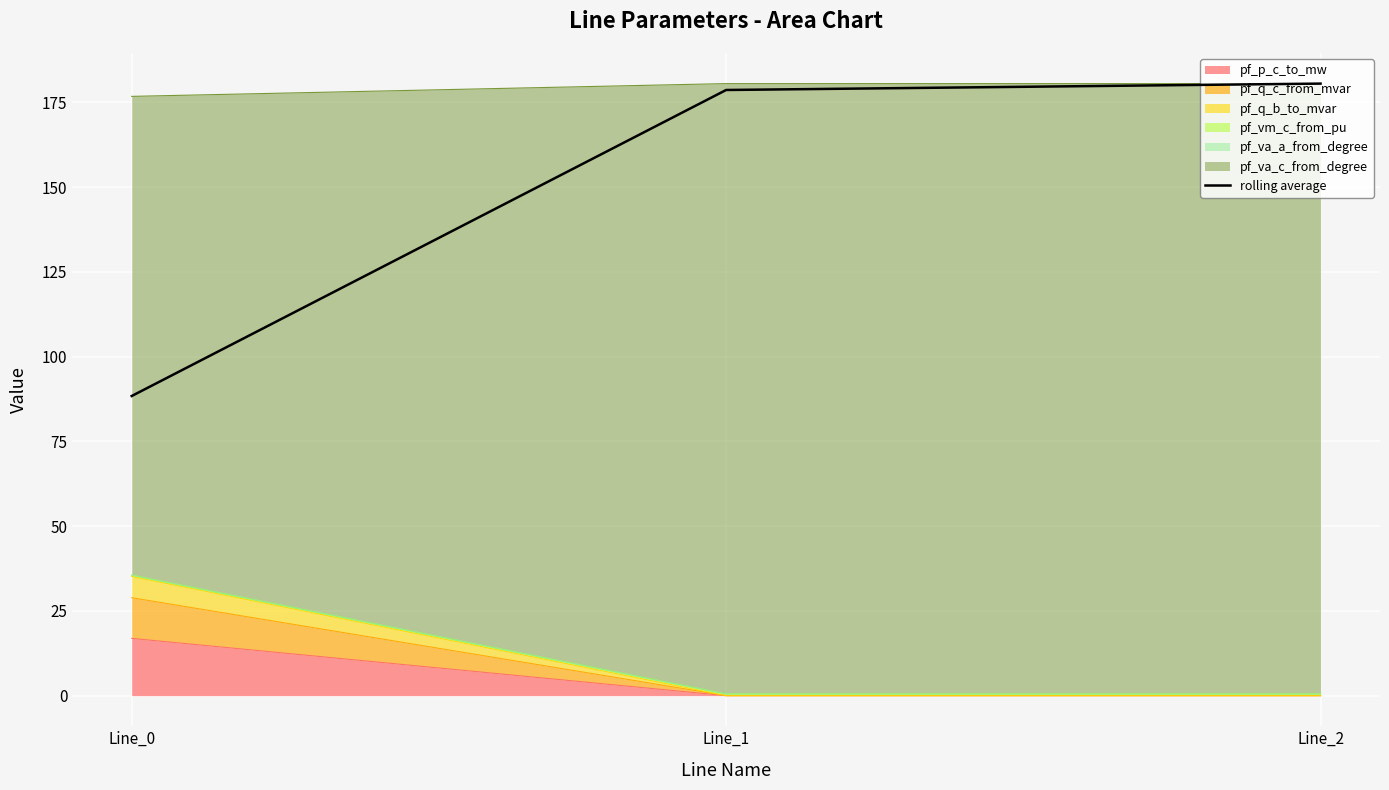

Rank the categories by value from lowest to highest.

Line_0, Line_1, Line_2